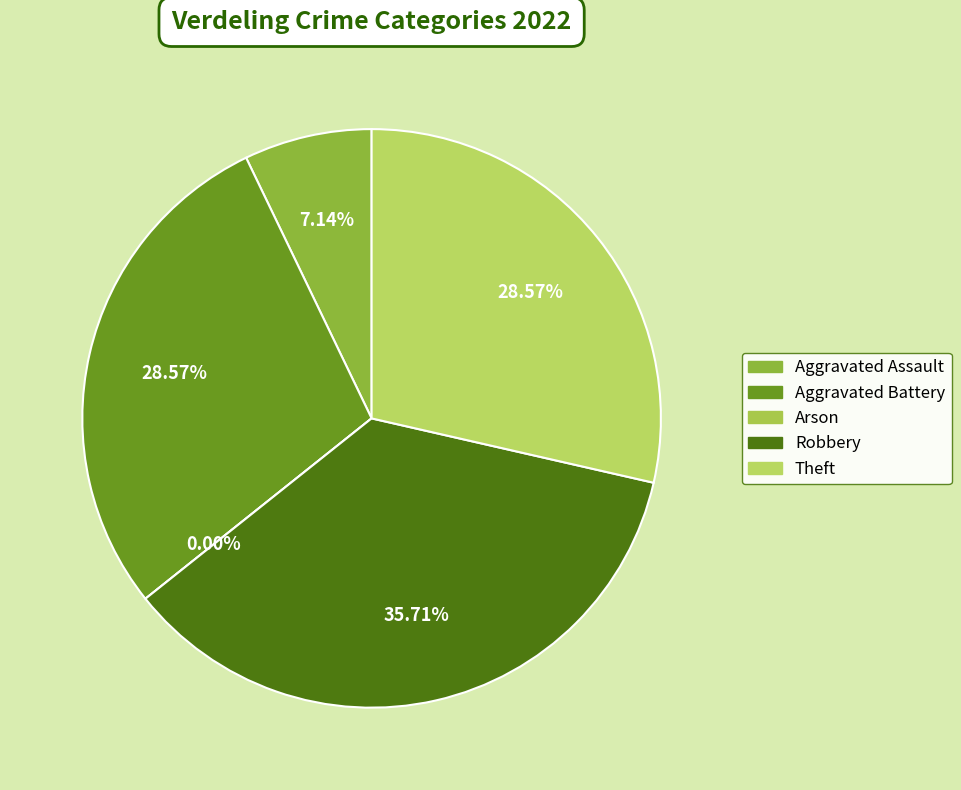

What portion of the pie excludes Arson?

100.0%